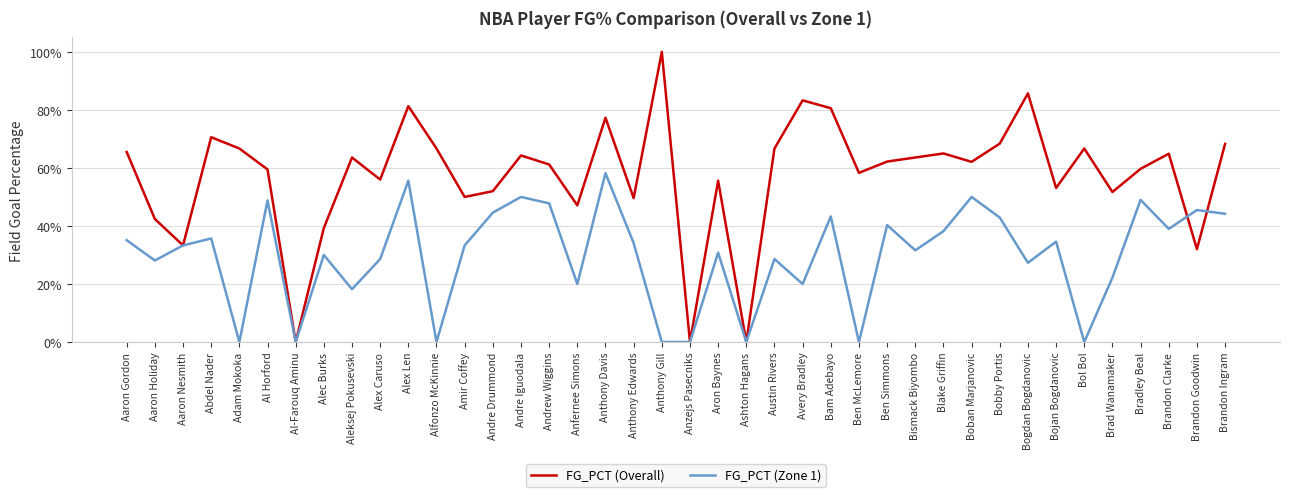

At which category does FG_PCT (Zone 1) reach its first local peak?

Abdel Nader